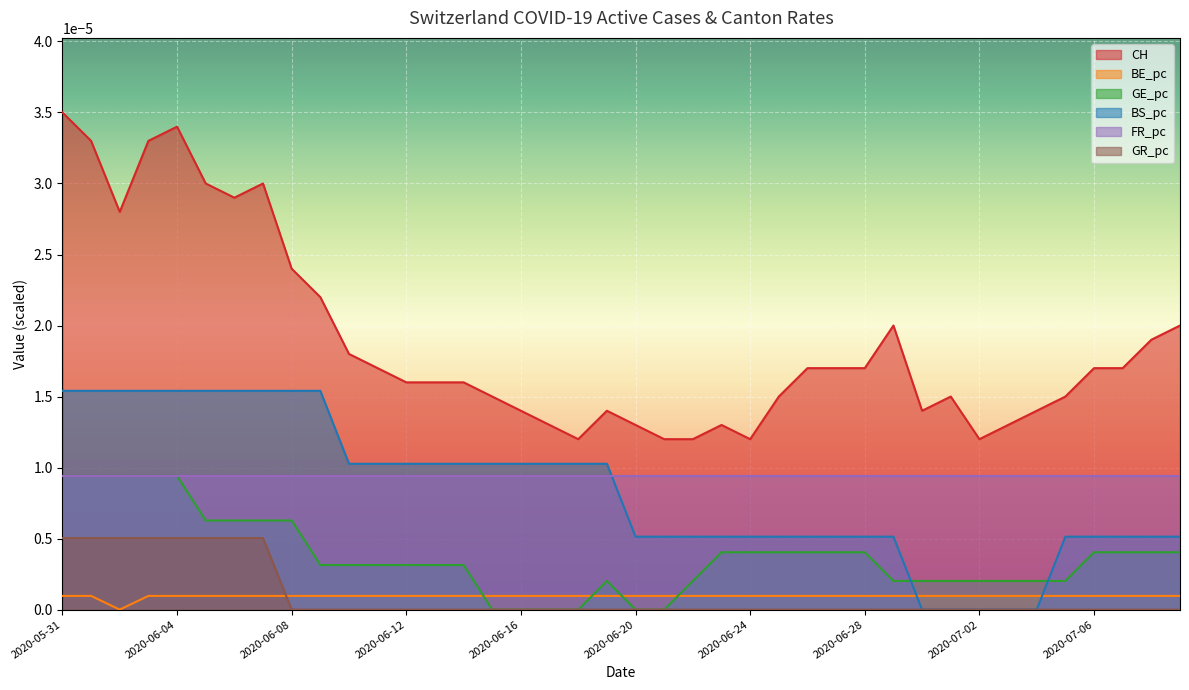

Which series has the largest range (max minus min)?

CH